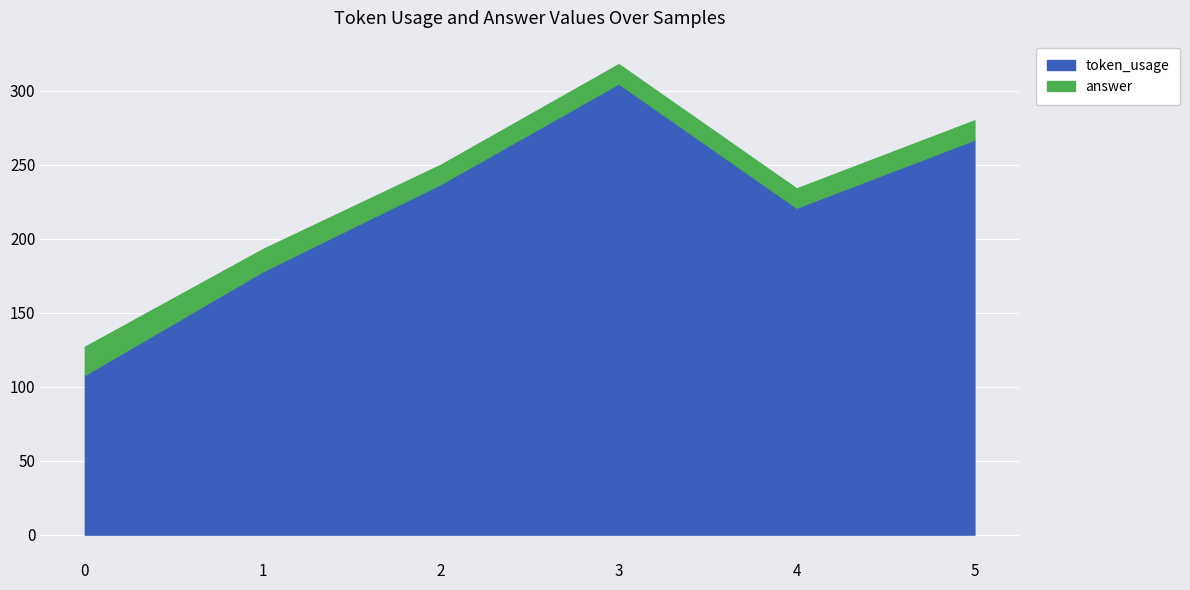

What is the total value across all series at 1?

193